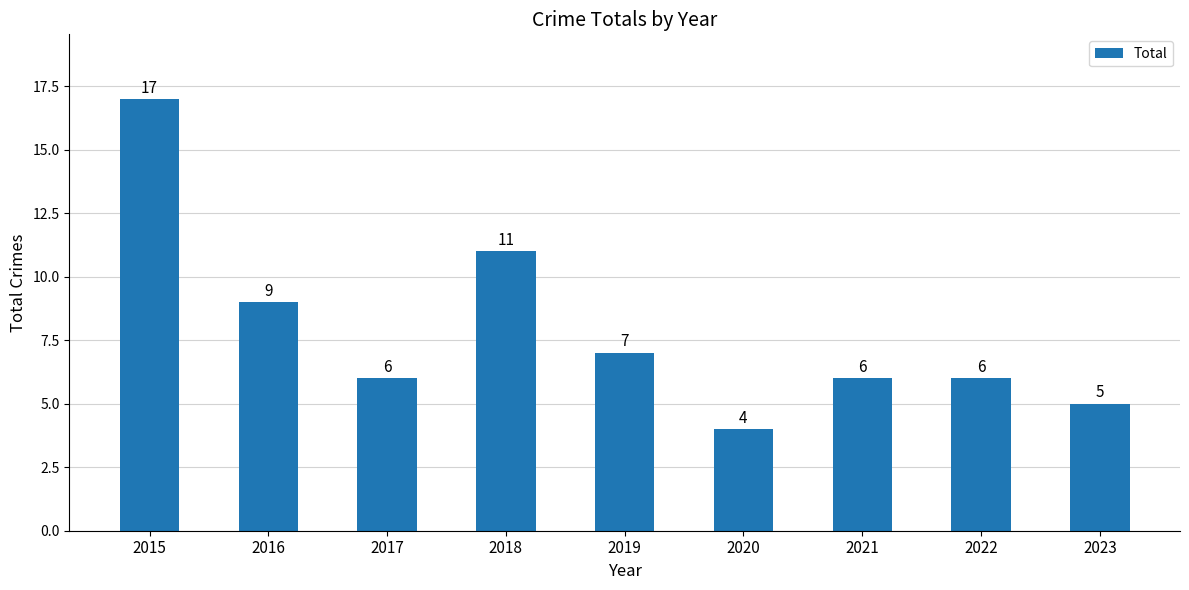

Which category has the lowest value across all series?

2020